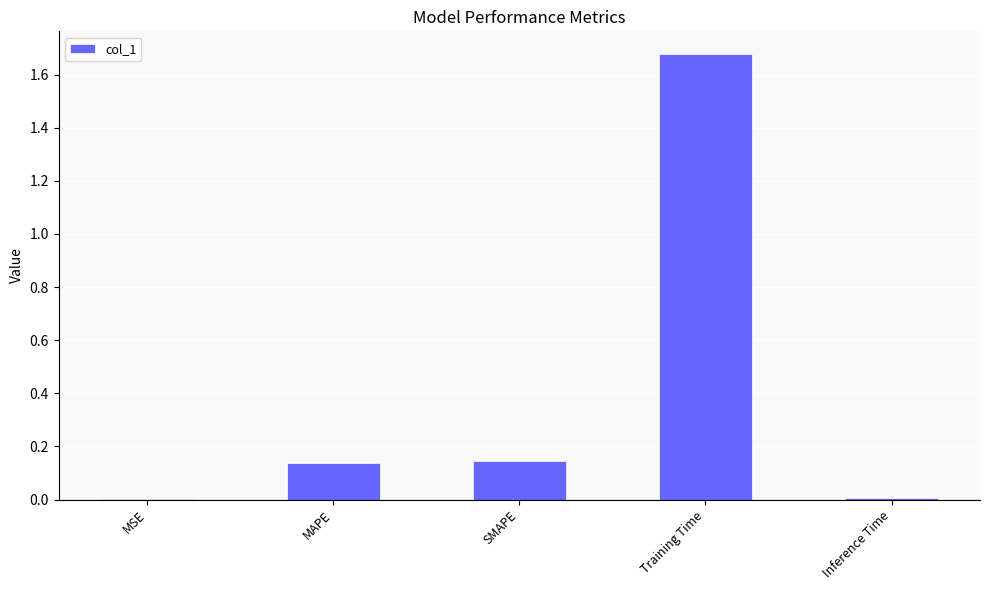

What is the change in value from MAPE to Training Time?

+1.5